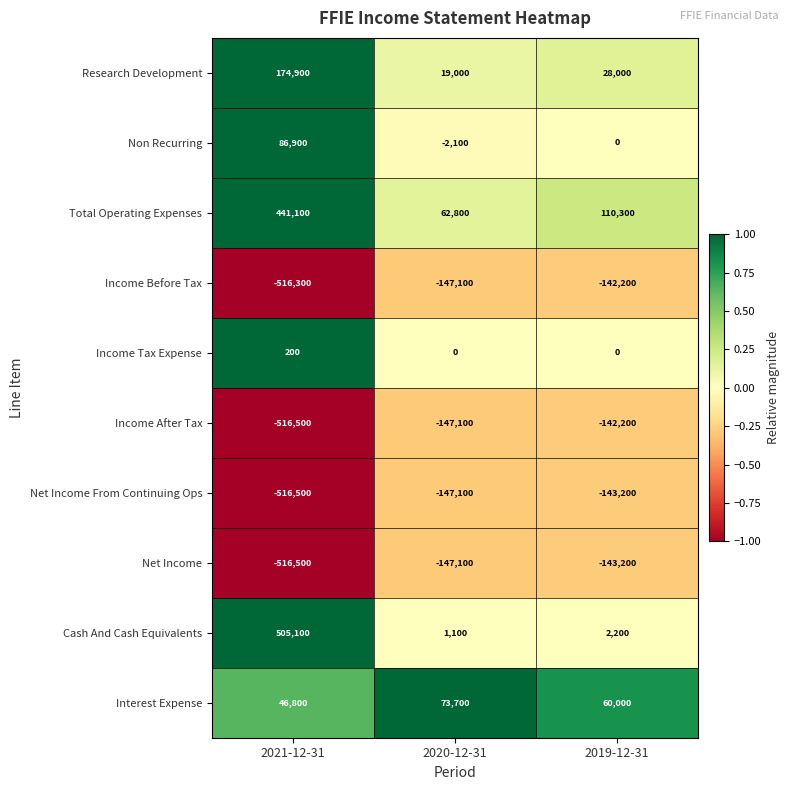

What is the spread (max minus min) of values at 2020-12-31?

220800